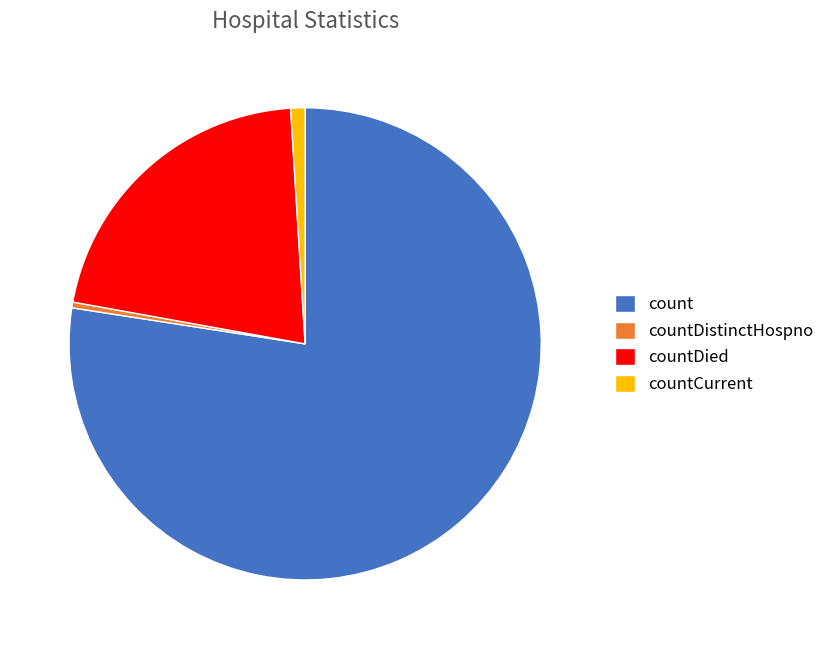

The count slice represents 77% of the pie. True or false?

True